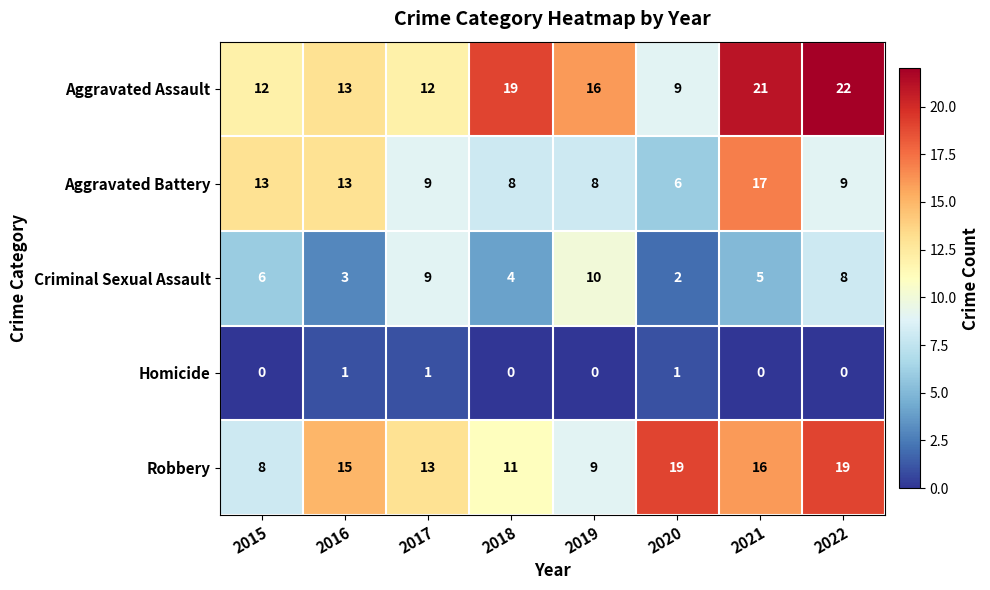

What is the average value of the Aggravated Battery series?

10